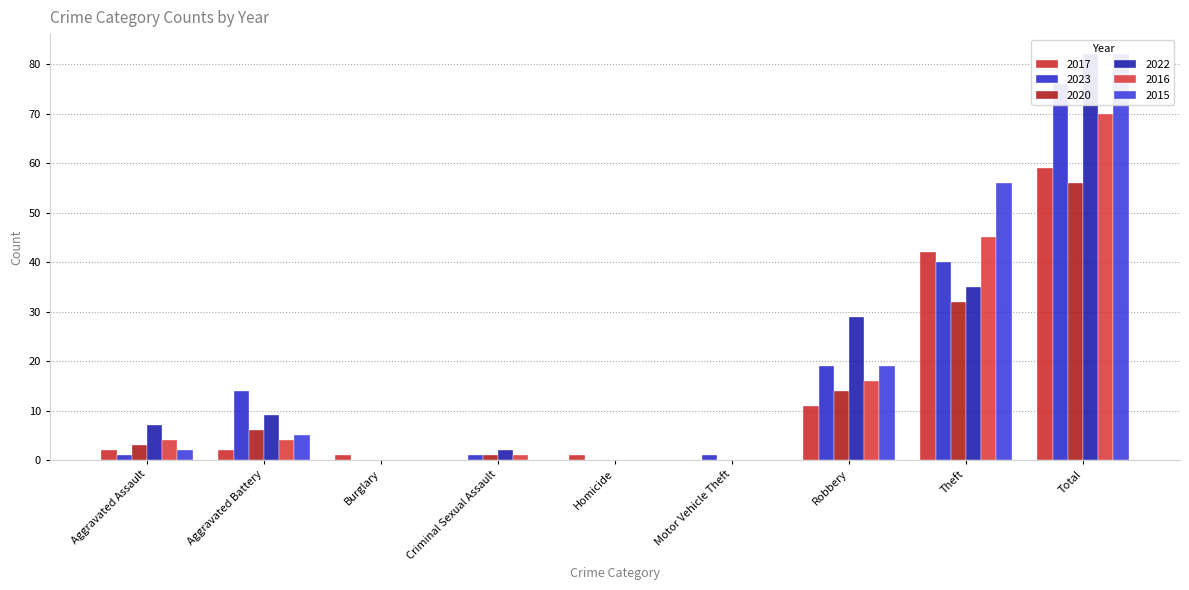

Is it true that 2015 equals 0 at Criminal Sexual Assault?

True